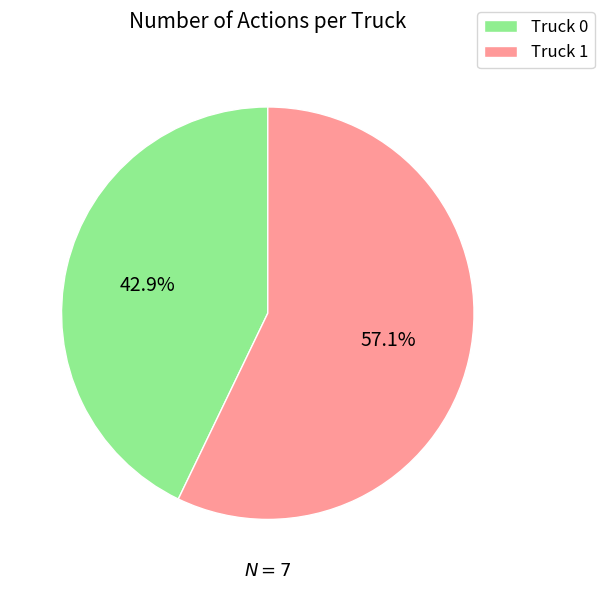

To the nearest percent, what is the average slice percentage?

50%